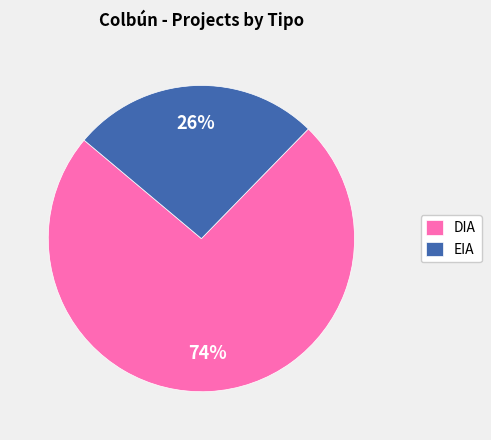

True or false: EIA accounts for 35% of the total.

False